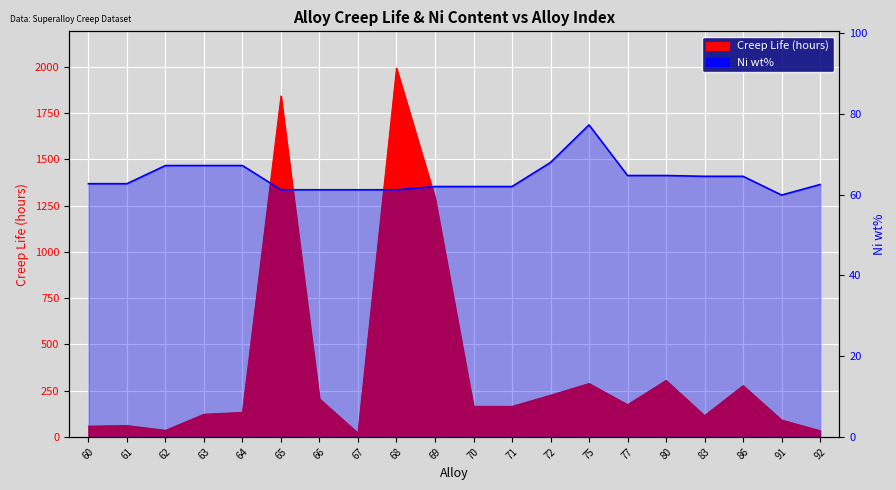

At which label does the data first exceed 62?

60